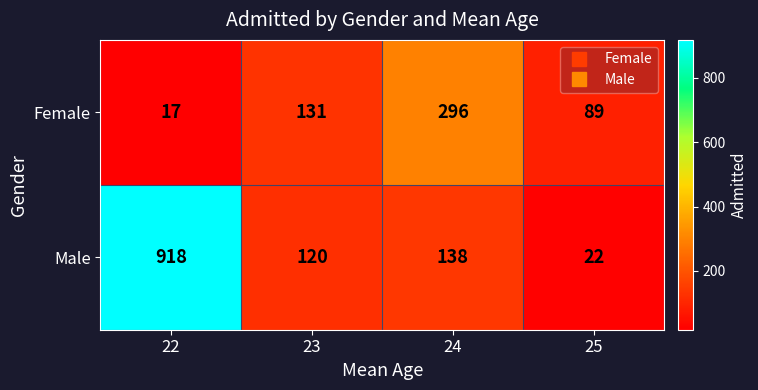

Is it true that Male equals 1218 at 22?

False